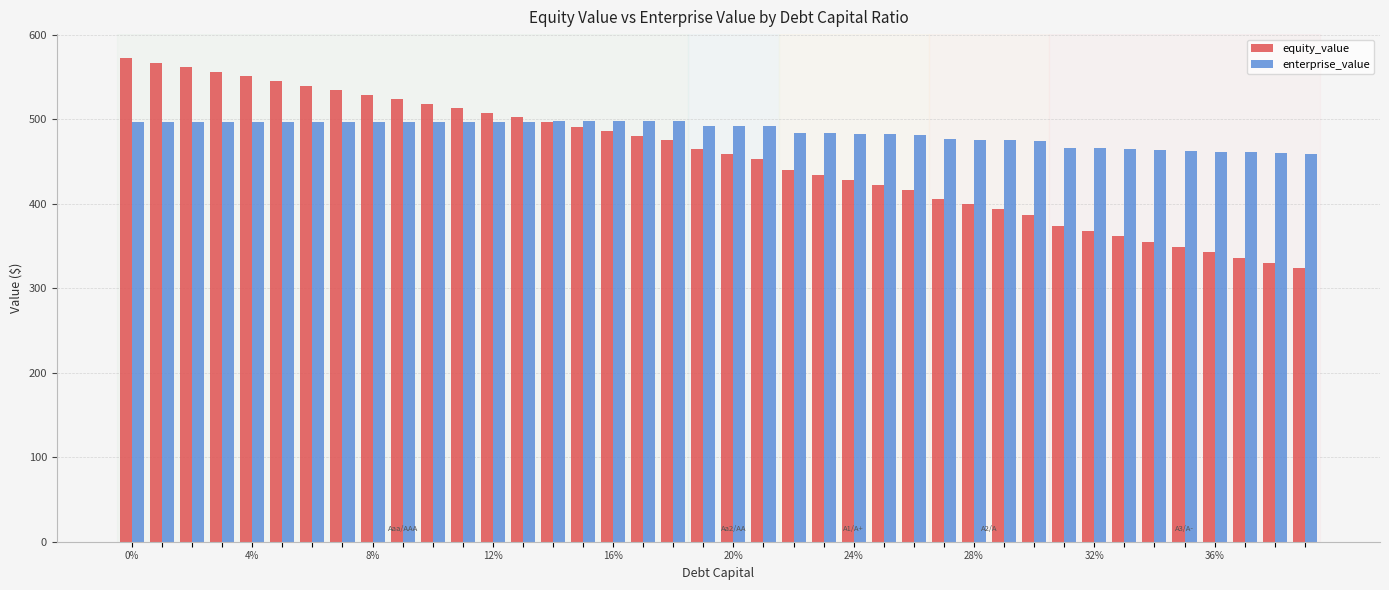

Which series has the largest range (max minus min)?

equity_value